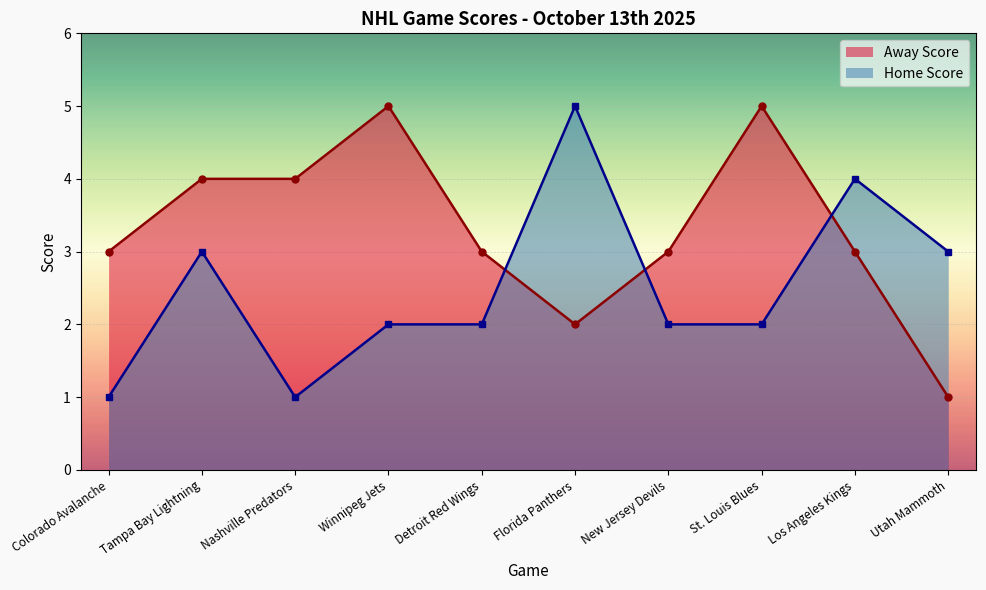

What is the maximum value for Home Score?

5